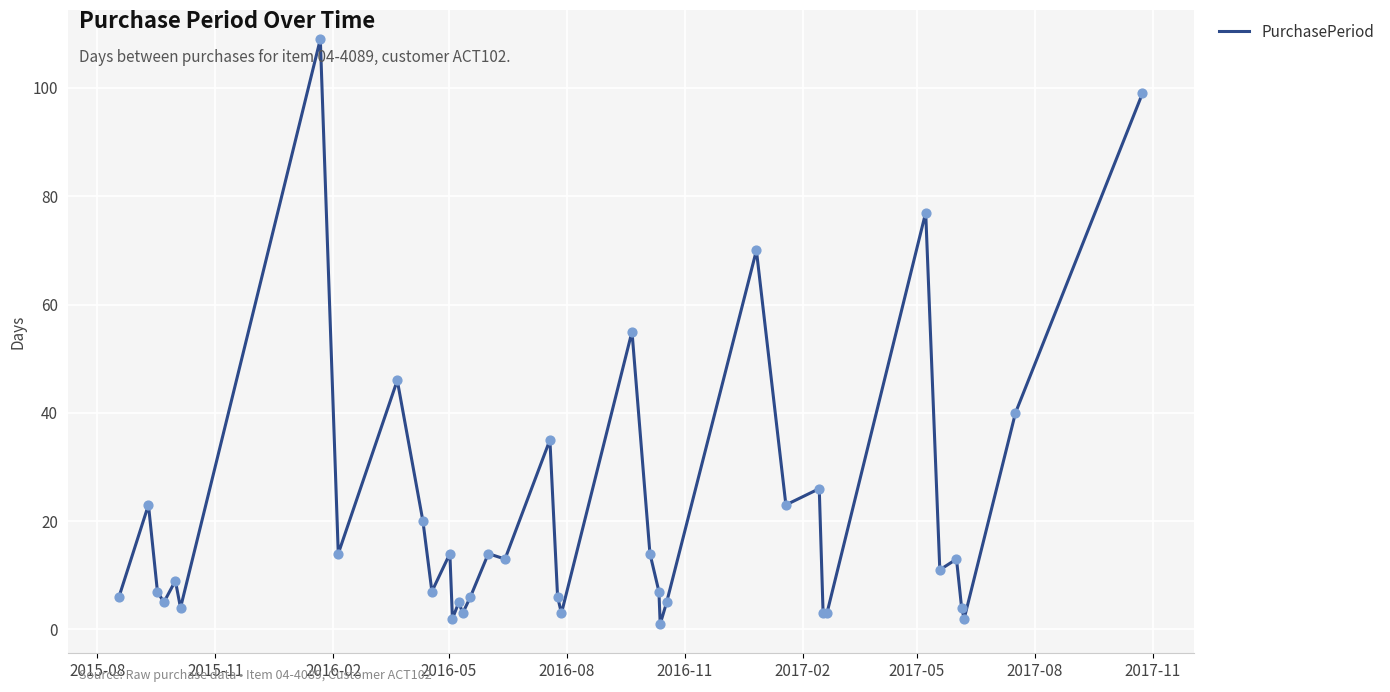

What is the greatest value displayed?

109